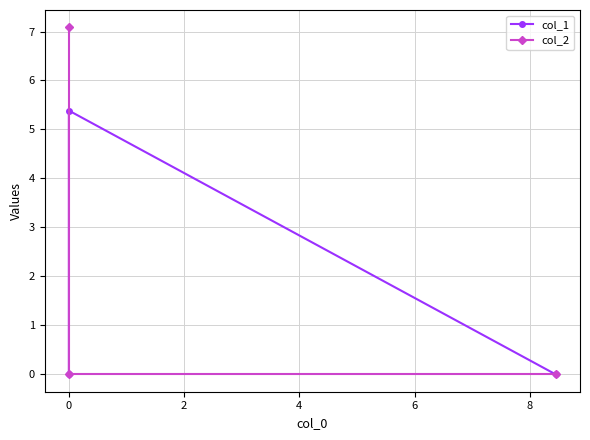

What is the difference between the maximum and minimum values in the col_1 series?

5.4